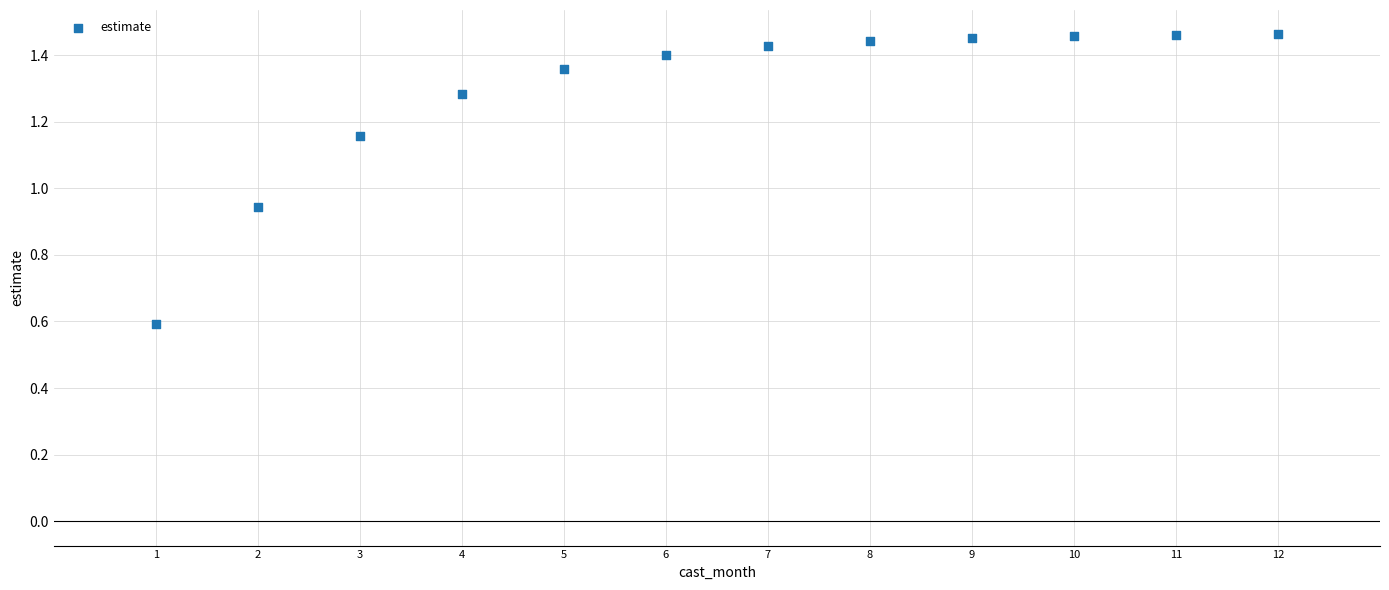

What is the range of X values (max minus min)?

11.0